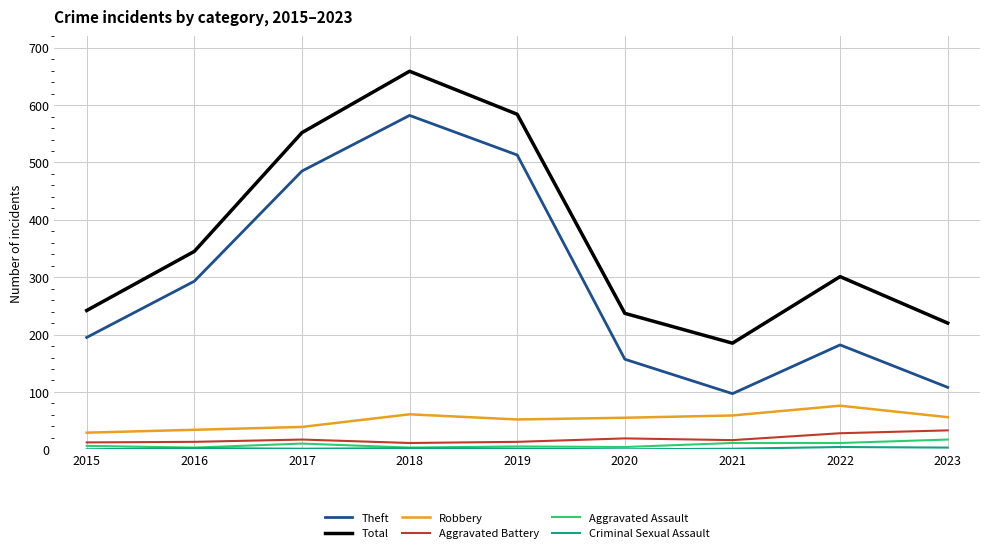

What is the greatest value displayed?

659